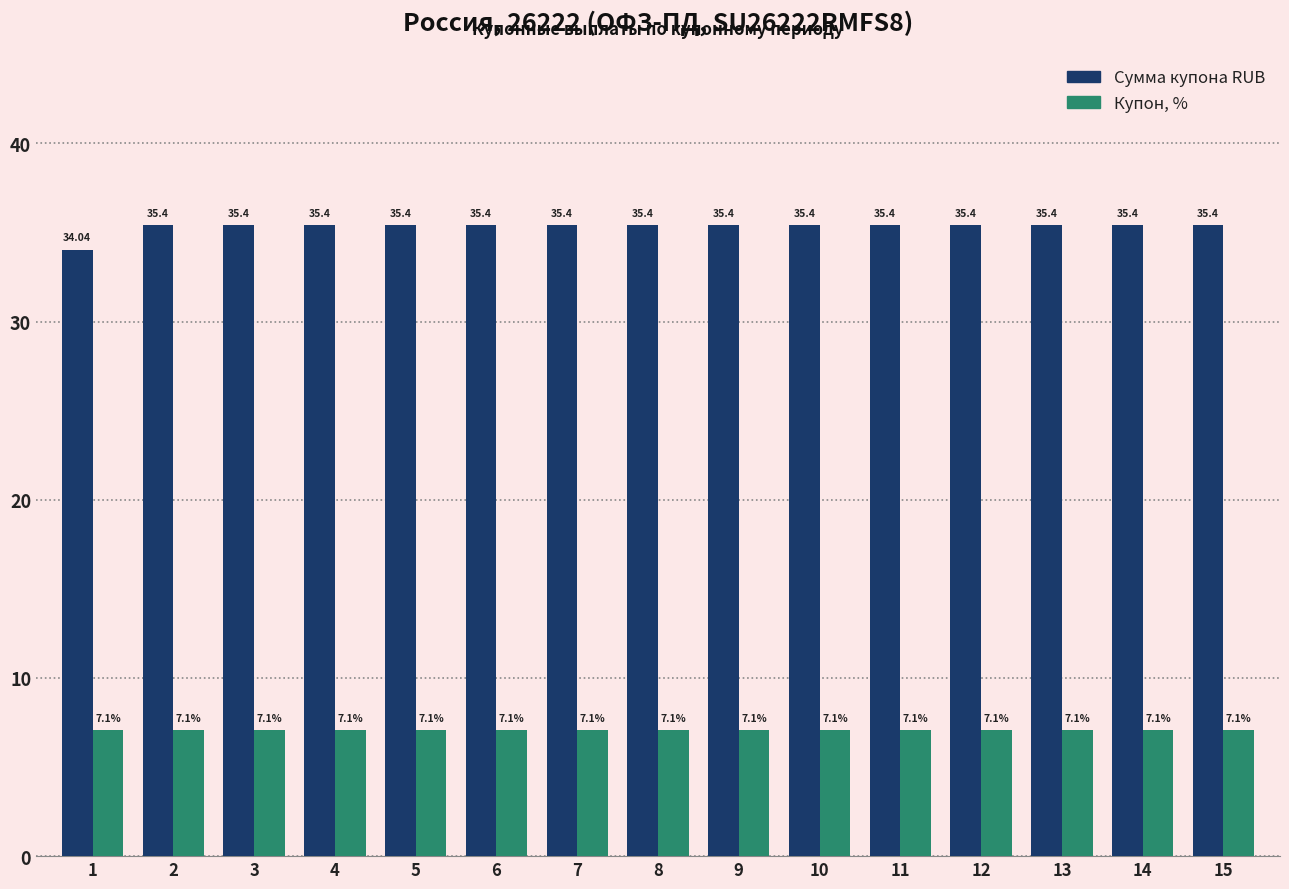

Is it true that Купон, % equals 9.9 at 15?

False